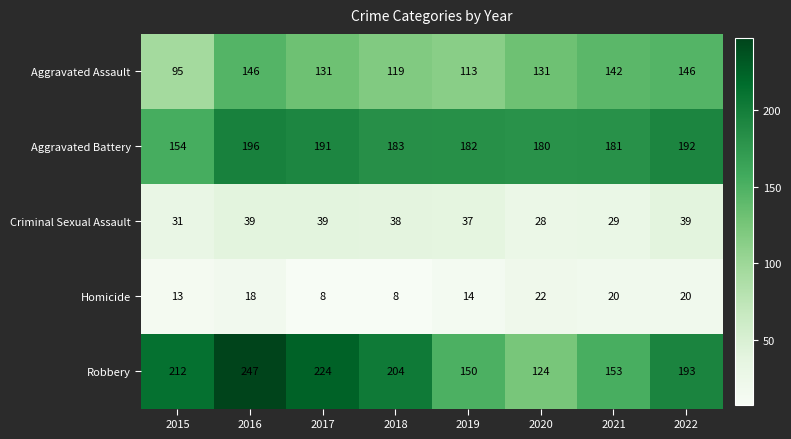

Where does the Criminal Sexual Assault series first go above 38?

2016